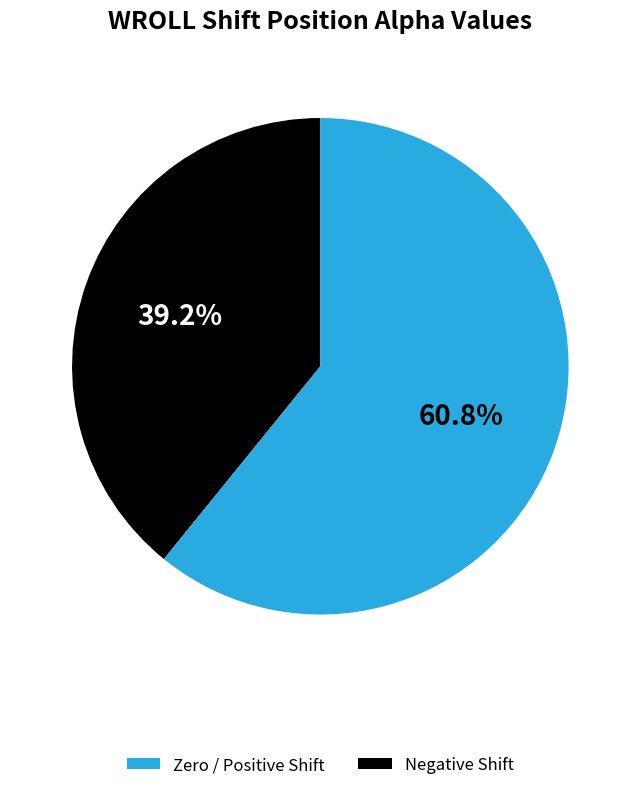

How many slices are in this pie chart?

2